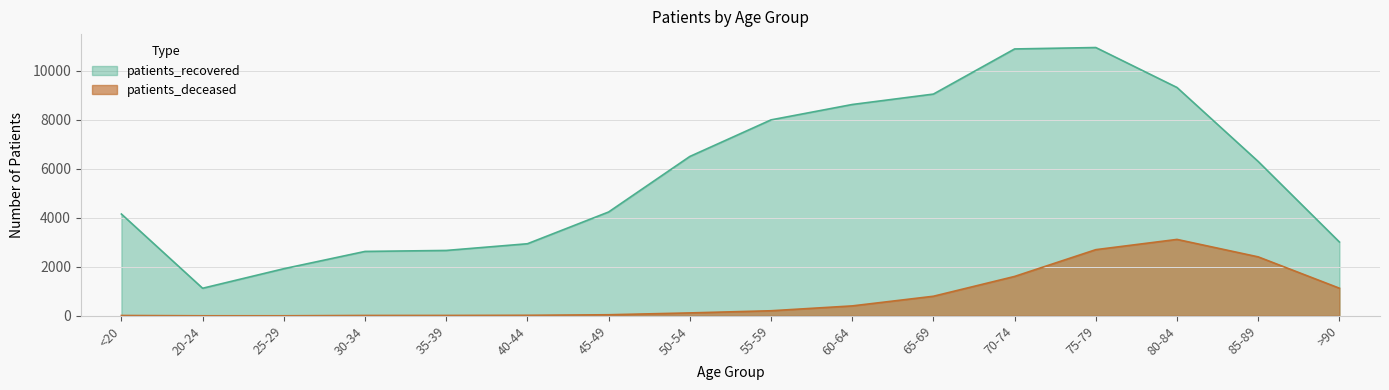

Which category has the lowest value in the patients_recovered series?

20-24